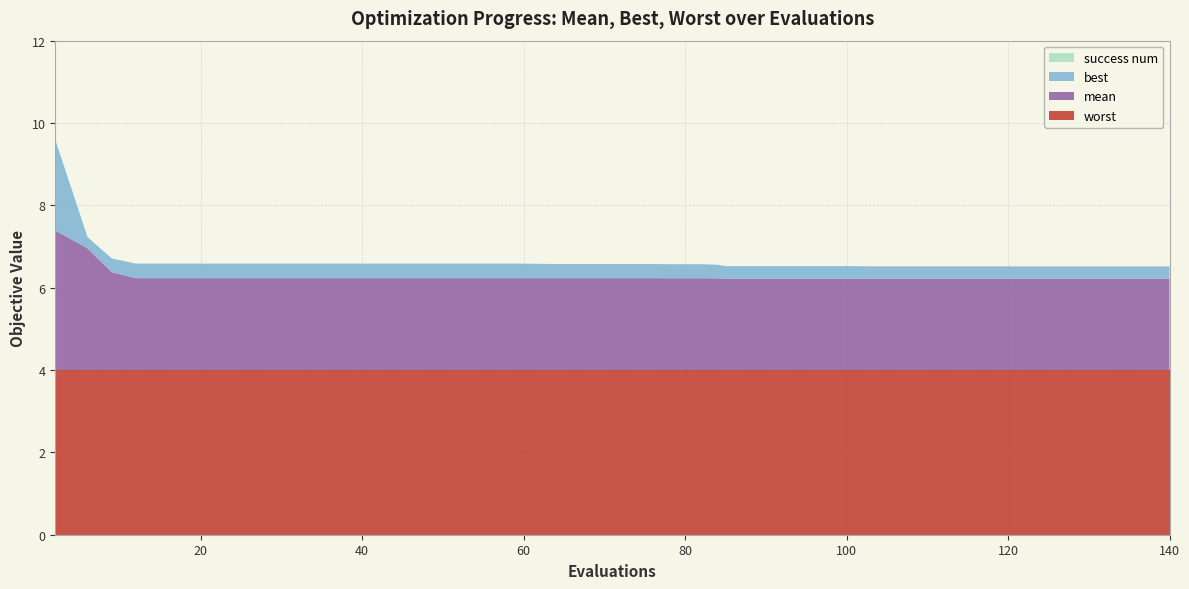

Reading left to right, extract all data points from this chart.

worst: 4.0	4.0	4.0	4.0	4.0	4.0	4.0	4.0	4.0	4.0	4.0	4.0	4.0	4.0	4.0	4.0	4.0	4.0	4.0	4.0	4.0	4.0	4.0	4.0	4.0	4.0	4.0	4.0	4.0	4.0	4.0	4.0	4.0	4.0	4.0	4.0	4.0	4.0	4.0	4.0
mean: 3.4	3.0	2.4	2.2	2.2	2.2	2.2	2.2	2.2	2.2	2.2	2.2	2.2	2.2	2.2	2.2	2.2	2.2	2.2	2.2	2.2	2.2	2.2	2.2	2.2	2.2	2.2	2.2	2.2	2.2	2.2	2.2	2.2	2.2	2.2	2.2	2.2	2.2	2.2	2.2
best: 2.2	0.3	0.3	0.4	0.4	0.4	0.4	0.4	0.4	0.4	0.4	0.4	0.4	0.4	0.4	0.4	0.3	0.3	0.3	0.3	0.3	0.3	0.3	0.3	0.3	0.3	0.3	0.3	0.3	0.3	0.3	0.3	0.3	0.3	0.3	0.3	0.3	0.3	0.3	0.3
success num: 0.0	0.0	0.0	0.0	0.0	0.0	0.0	0.0	0.0	0.0	0.0	0.0	0.0	0.0	0.0	0.0	0.0	0.0	0.0	0.0	0.0	0.0	0.0	0.0	0.0	0.0	0.0	0.0	0.0	0.0	0.0	0.0	0.0	0.0	0.0	0.0	0.0	0.0	0.0	0.0